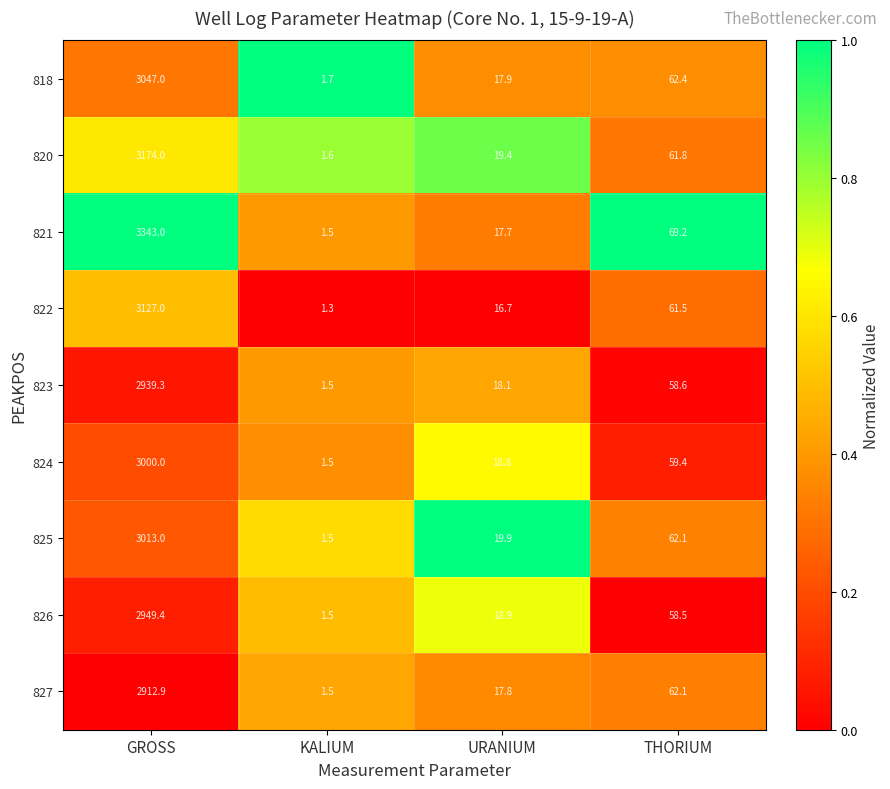

The 827 series shows 17.8 at URANIUM. True or false?

True